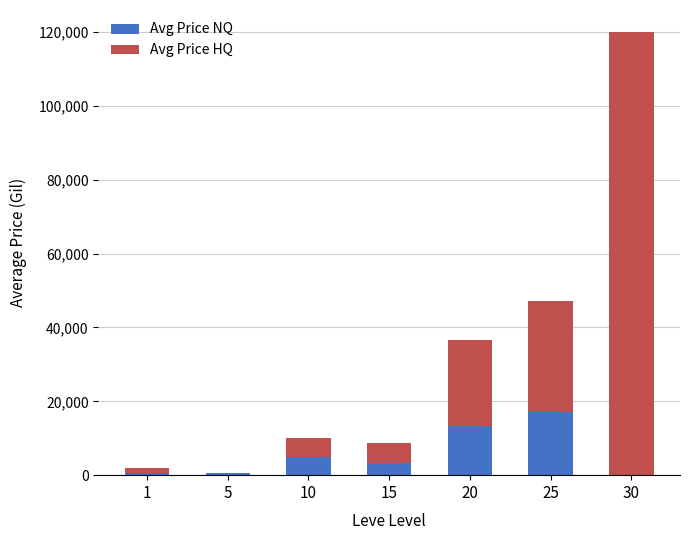

At which category is the sum across all series the highest?

30